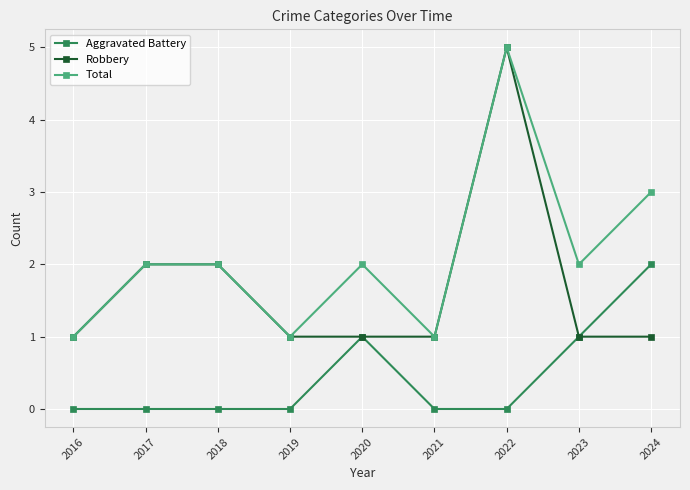

Rank the series by their average value, from lowest to highest.

Aggravated Battery, Robbery, Total